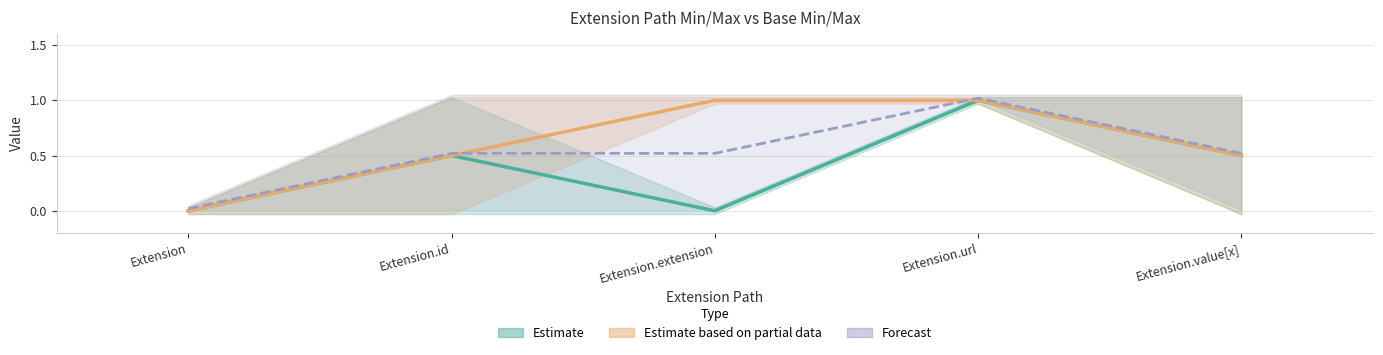

How many positive values does the Base Max series have?

4